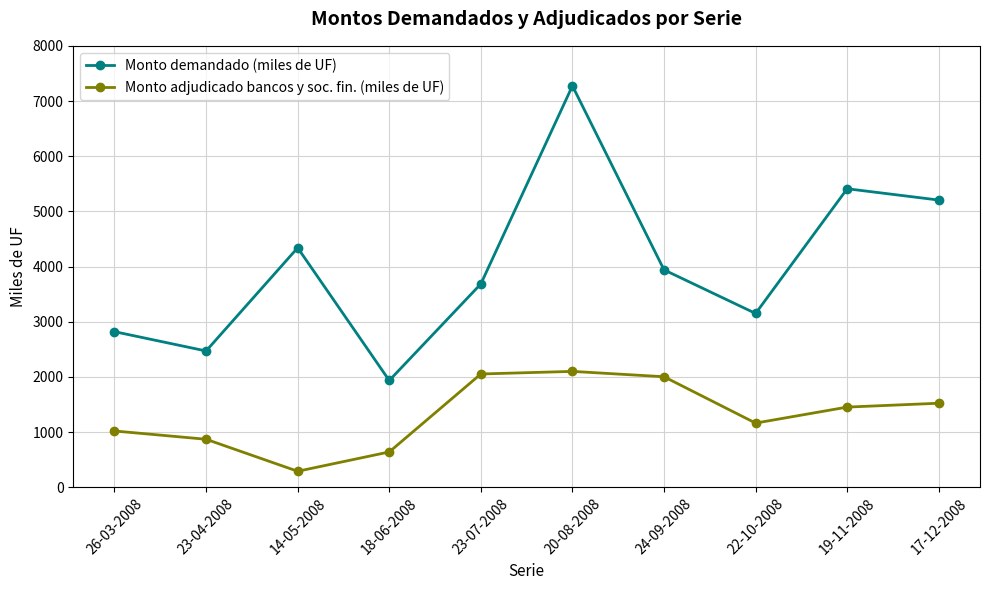

What is the sum of all Monto adjudicado bancos y soc. fin. (miles de UF) values?

13115